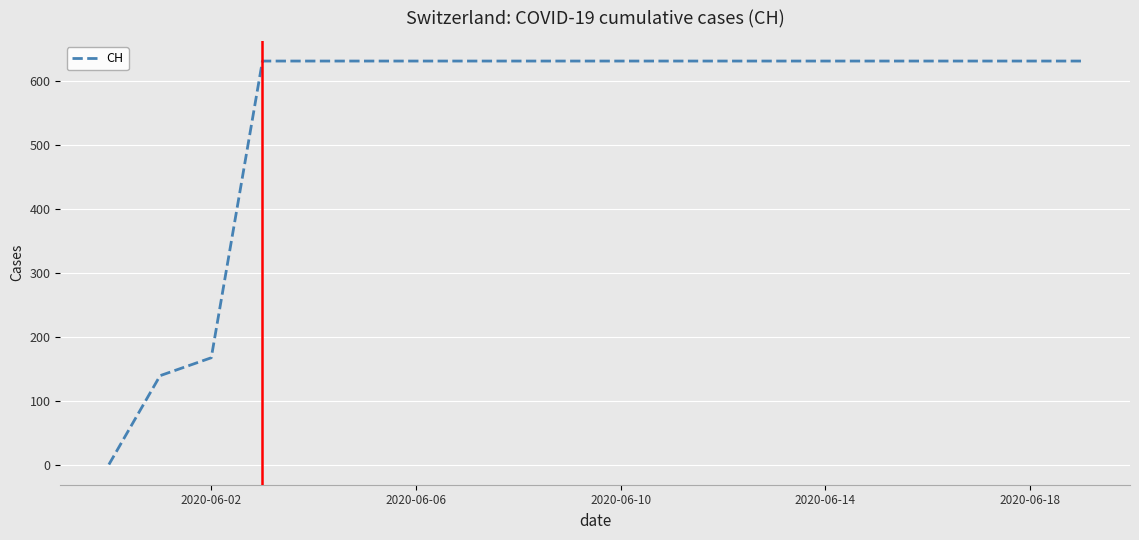

Does the chart have visible grid lines?

Yes